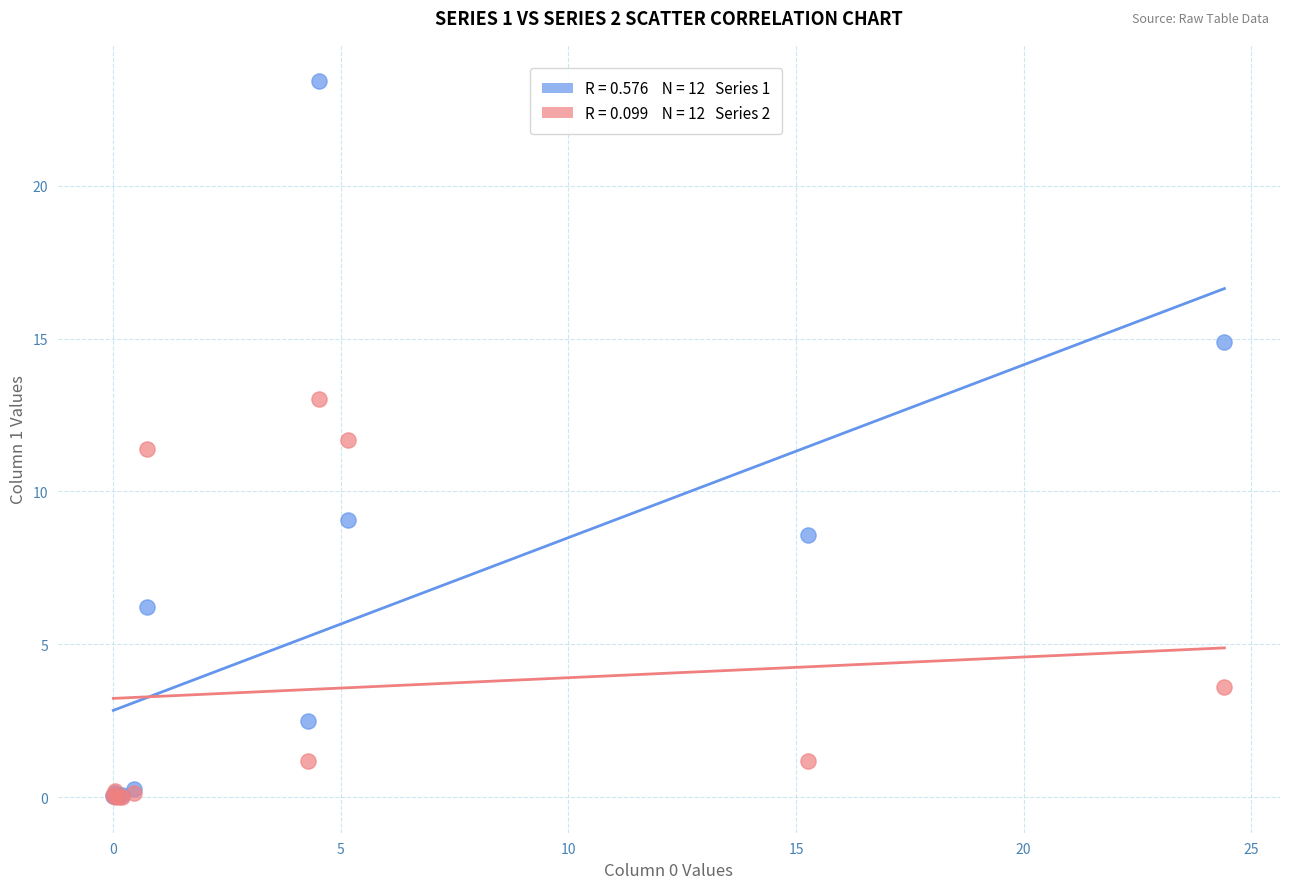

Across all series, what Y value is closest to 11?

11.4